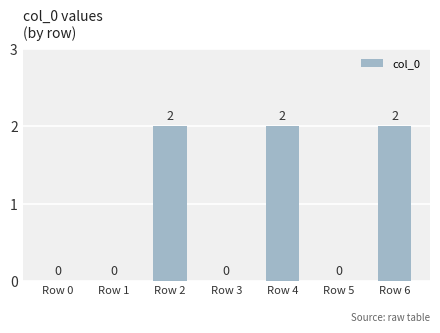

Which has a higher value, Row 5 or Row 4?

Row 4